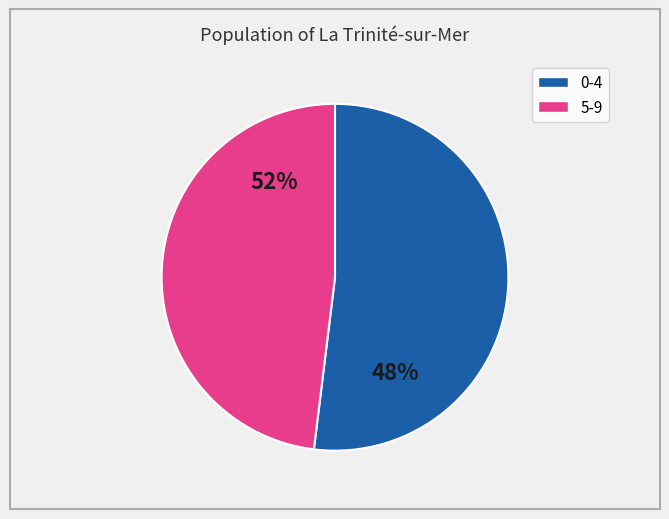

The 6 slice represents 7% of the pie. True or false?

False